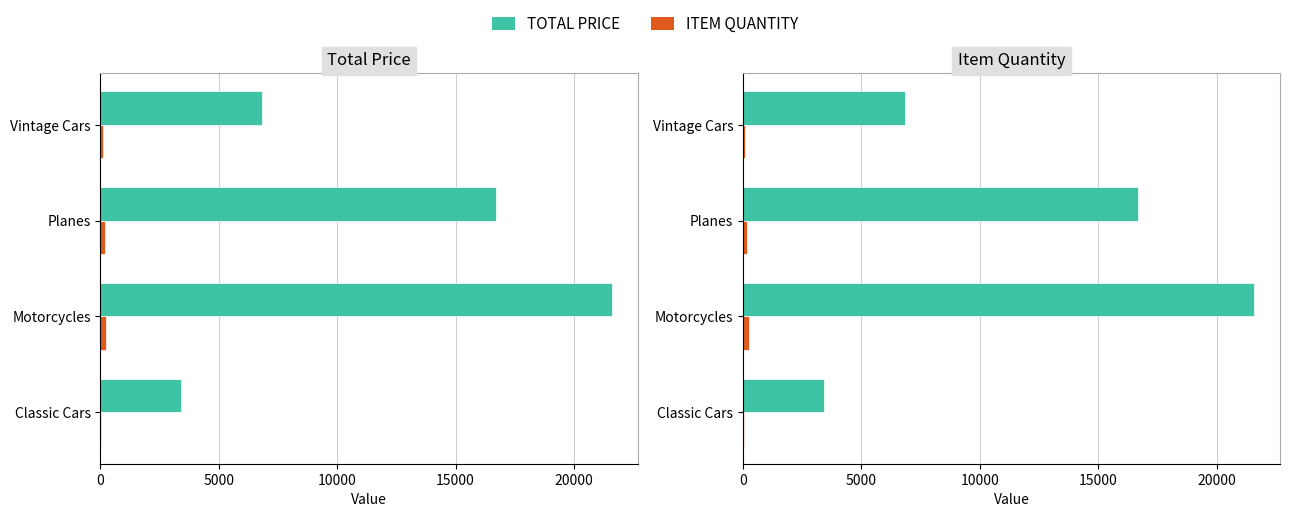

Reading left to right, extract all data points from this chart.

TOTAL PRICE: 3420.0	21600.2	16697.4	6843.6
ITEM QUANTITY: 45.0	240.0	182.0	93.0